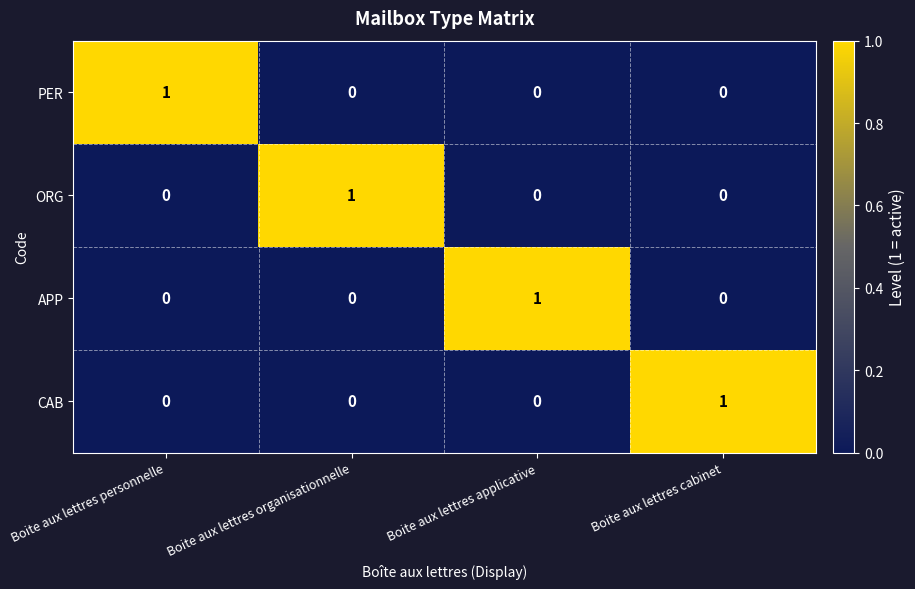

What is the maximum value shown in the chart?

1